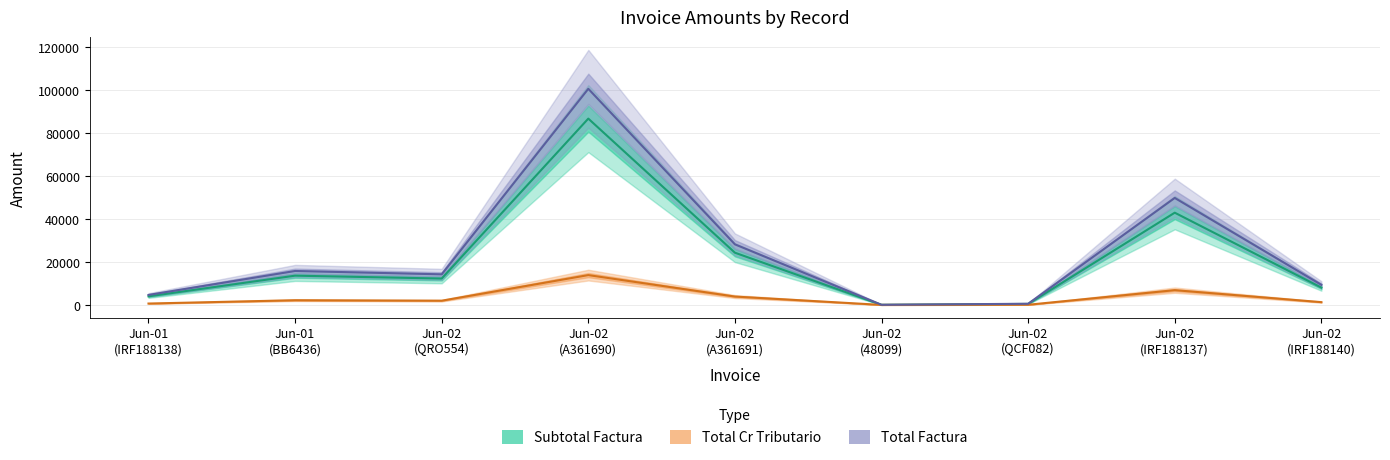

What is the sum of the Total Cr Tributario values at Jun-02
(48099) and Jun-02
(IRF188137)?

6872.6